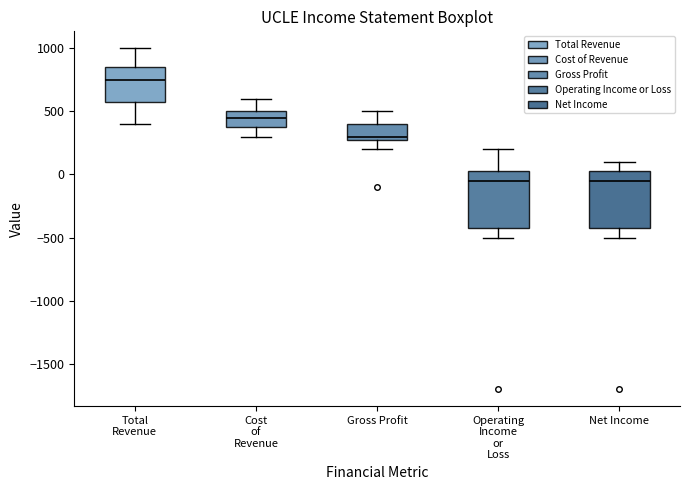

Reading left to right, transcribe this box plot: for each box, give where its median line is, the range the box spans, and where its two whiskers end, as read against the y-axis. The values are not printed on the chart, so give them approximately, as read against the axis.

Total Revenue: median 750, box 600 to 850, whiskers 400 to 1000
Cost of Revenue: median 450, box 400 to 500, whiskers 300 to 600
Gross Profit: median 300 (just above the box's lower edge), box 300 to 400, whiskers 200 to 500
Operating Income or Loss: median -50, box -400 to 50, whiskers -500 to 200
Net Income: median -50, box -400 to 50, whiskers -500 to 100